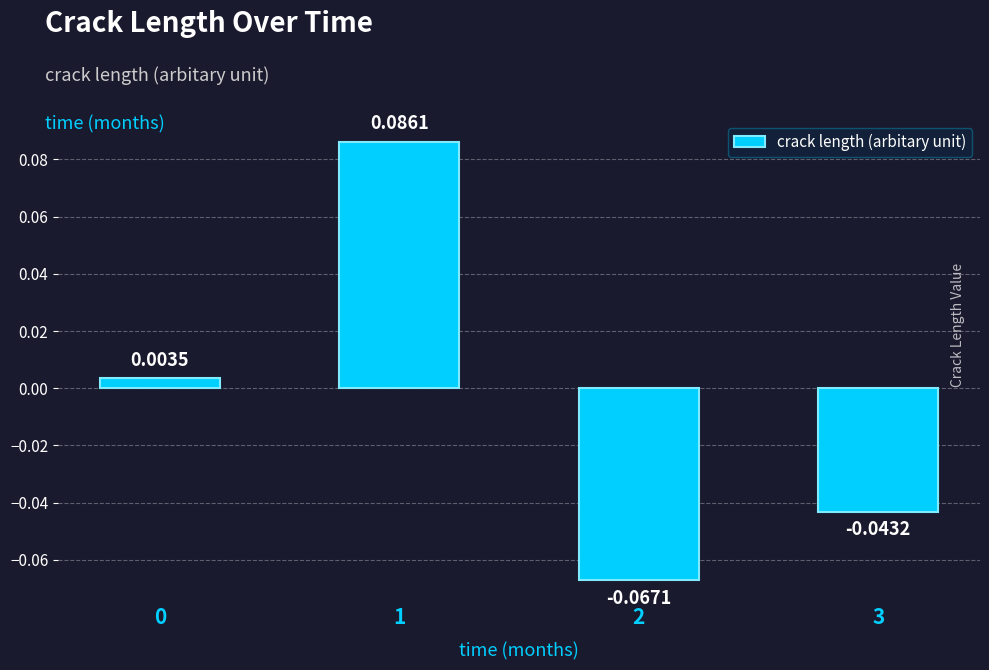

What is the change in value from 0 to 1?

+0.1